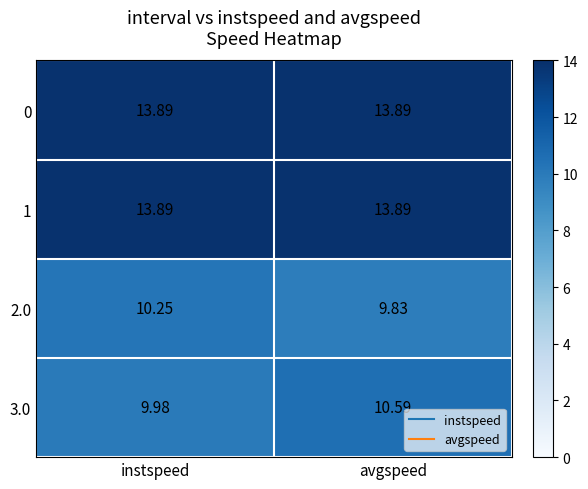

Where is 3.0 nearest to the value 10?

instspeed